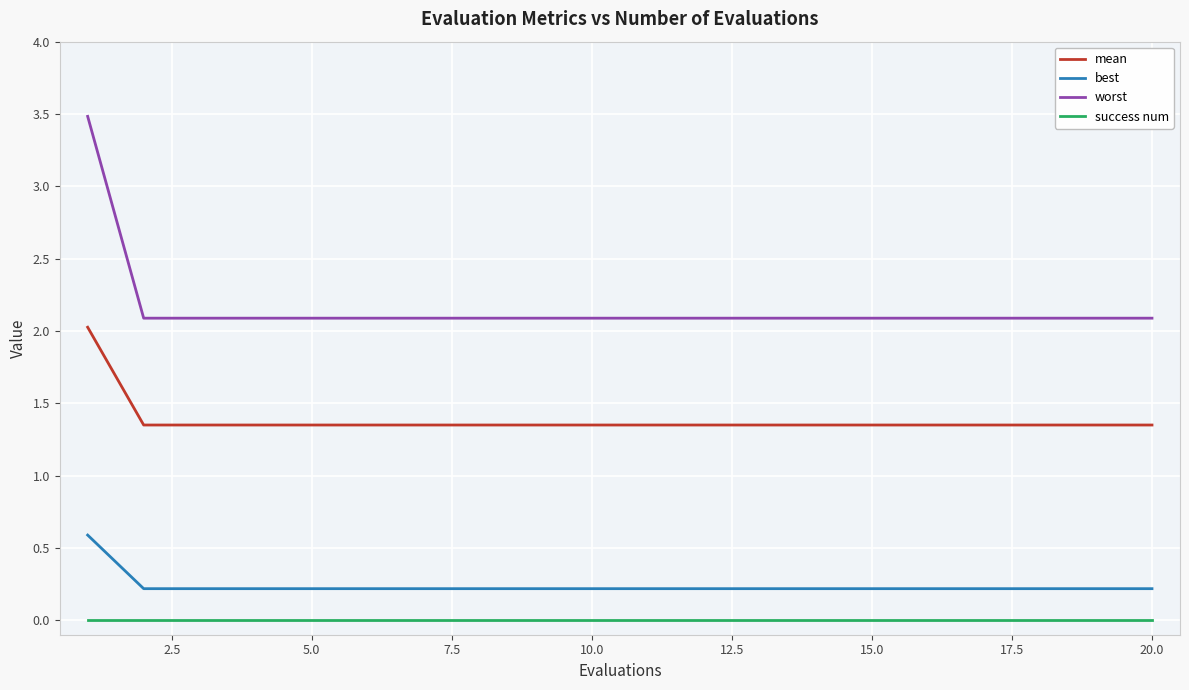

Does the chart display data point markers on the line(s)?

No